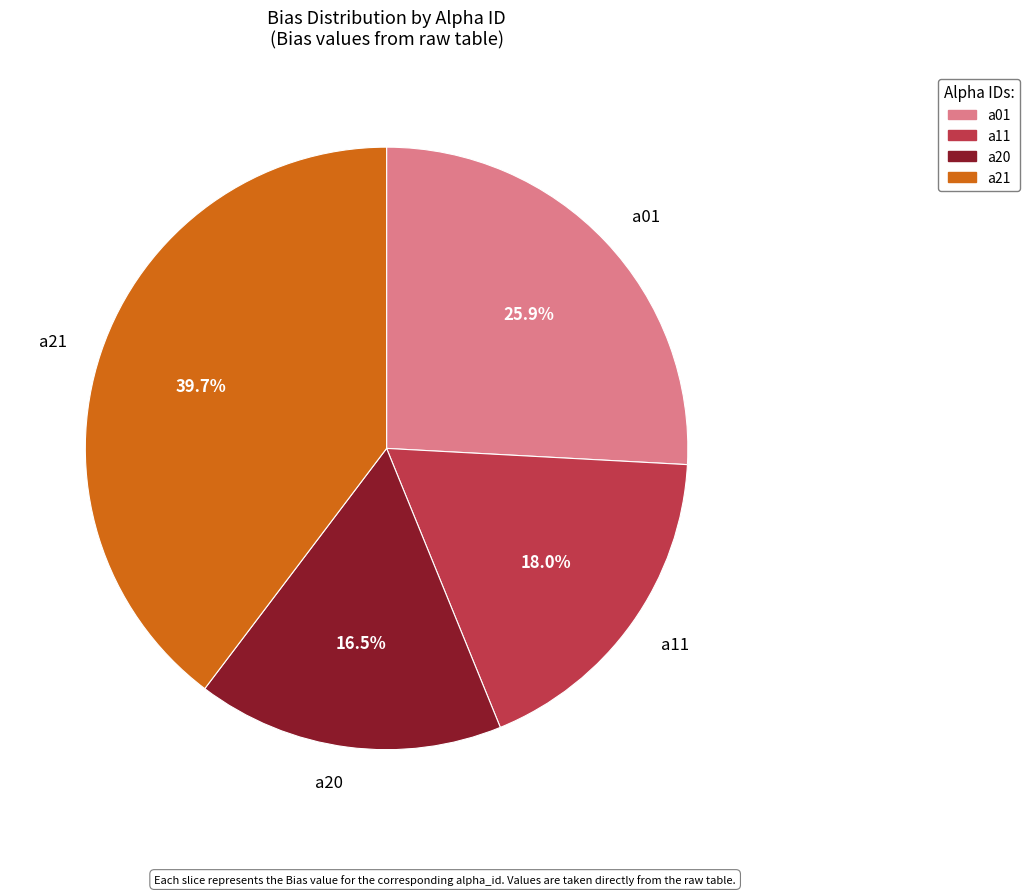

To the nearest percent, what is the average slice percentage?

25%